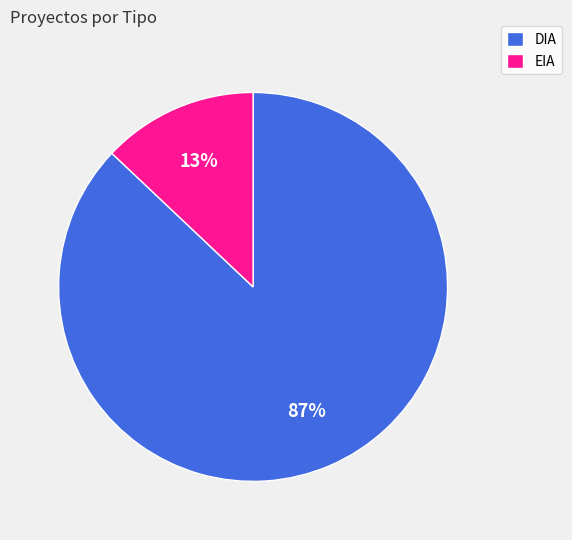

How many slices are in this pie chart?

2